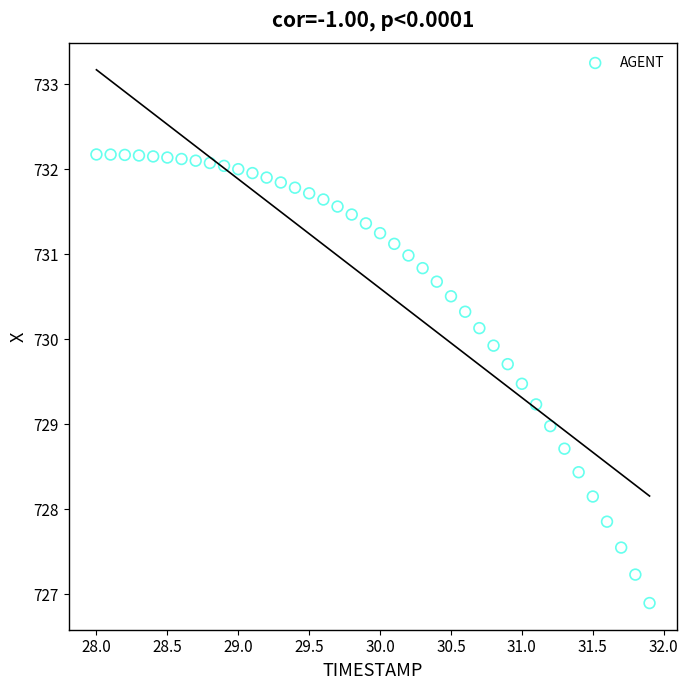

What is the range of Y values (max minus min)?

5.3